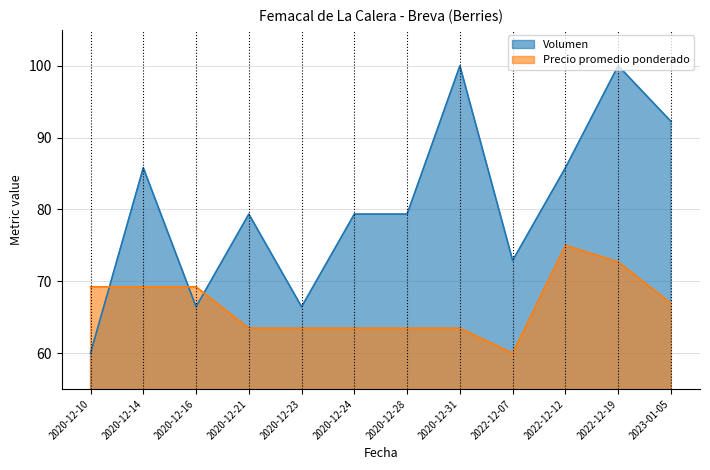

Does the chart have visible grid lines?

Yes